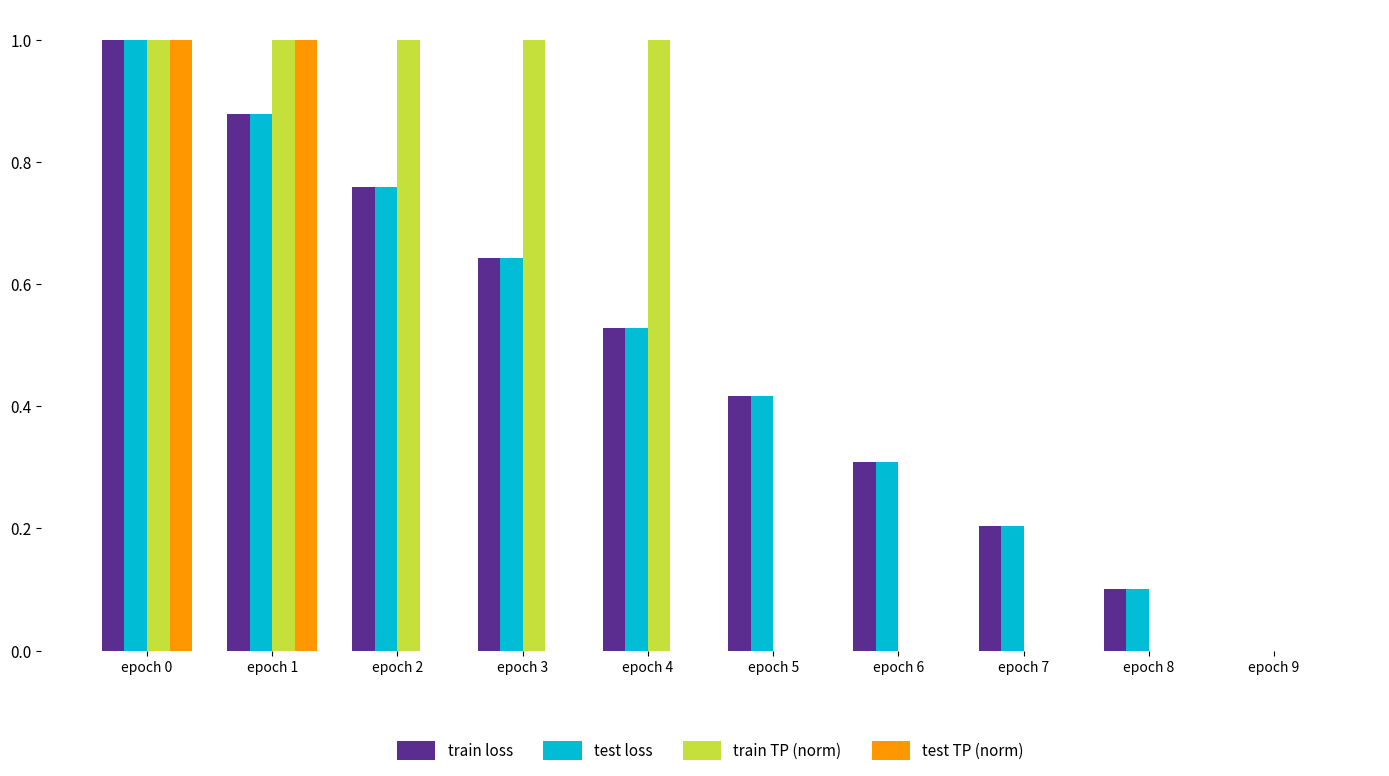

How many train loss values are between 0 and 1?

10